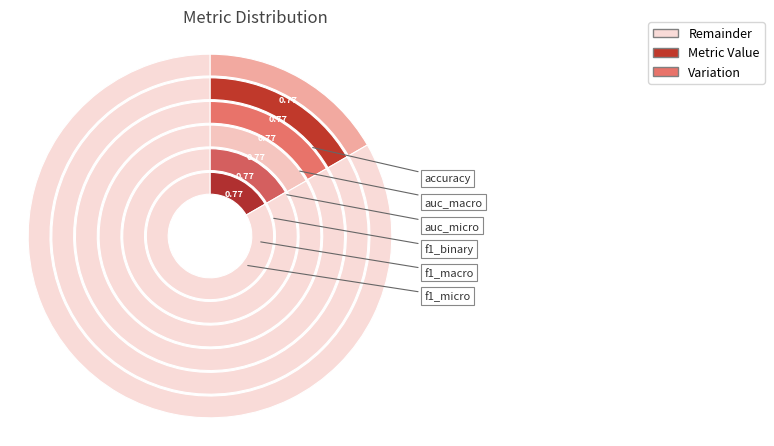

Count the number of slices in the pie.

6